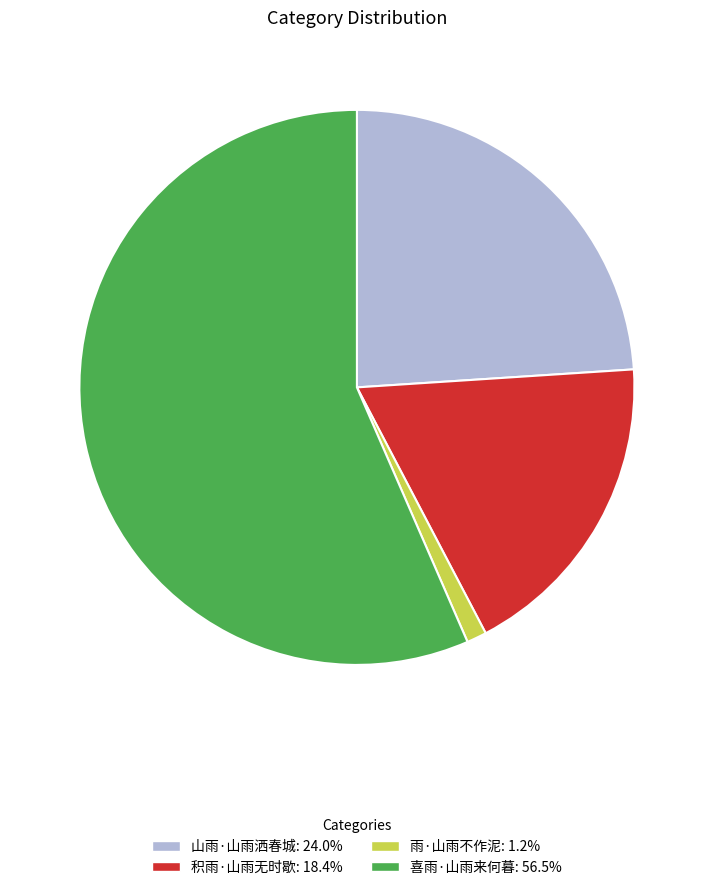

Rank the categories by value from lowest to highest.

雨·山雨不作泥, 积雨·山雨无时歇, 山雨·山雨洒春城, 喜雨·山雨来何暮